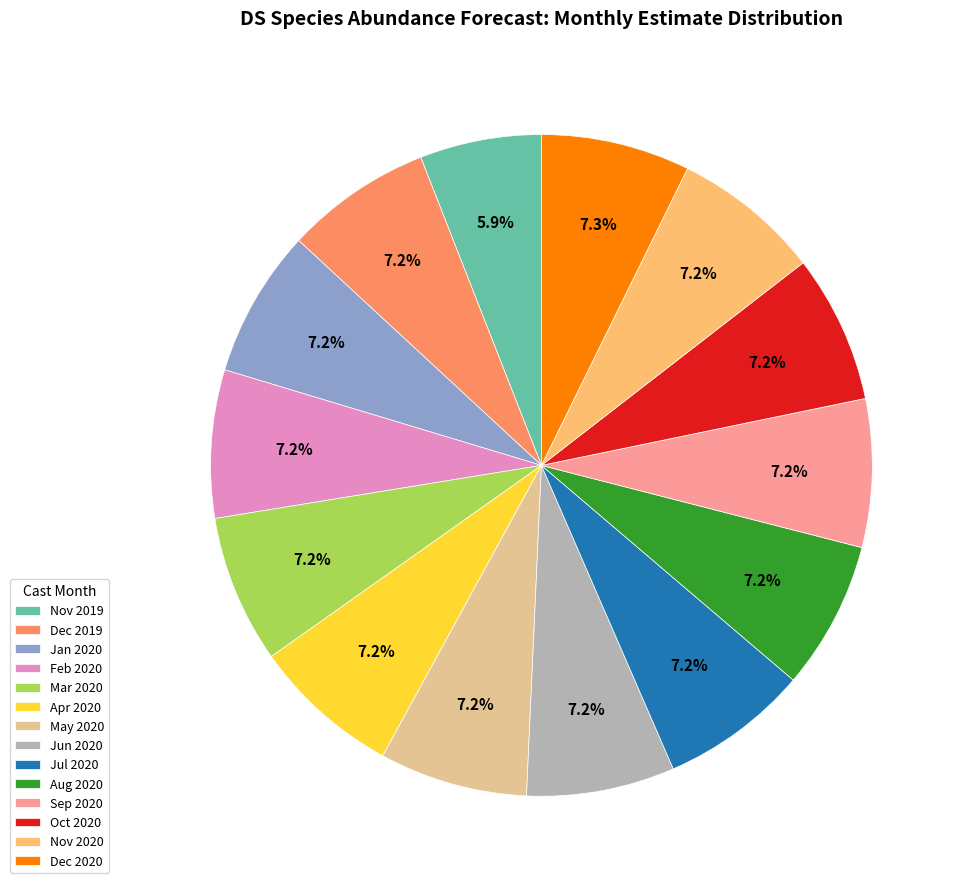

Is there any slice that represents more than half of the pie?

No